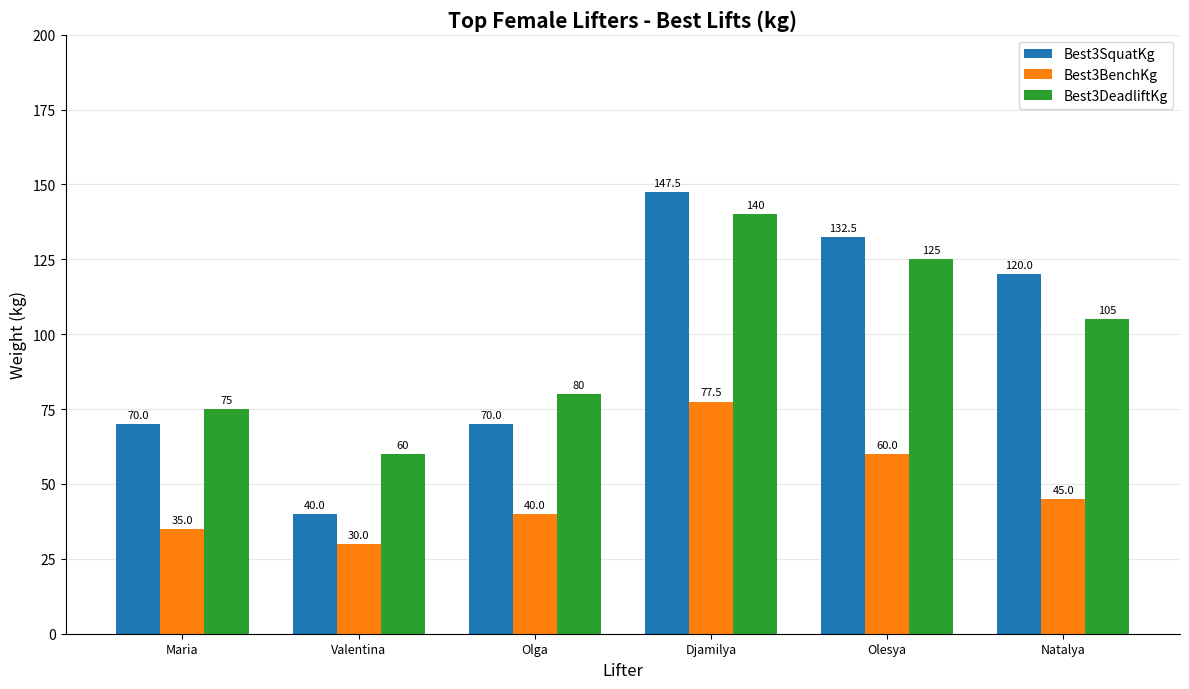

At Natalya, list the series in order from smallest to largest.

Best3BenchKg, Best3DeadliftKg, Best3SquatKg